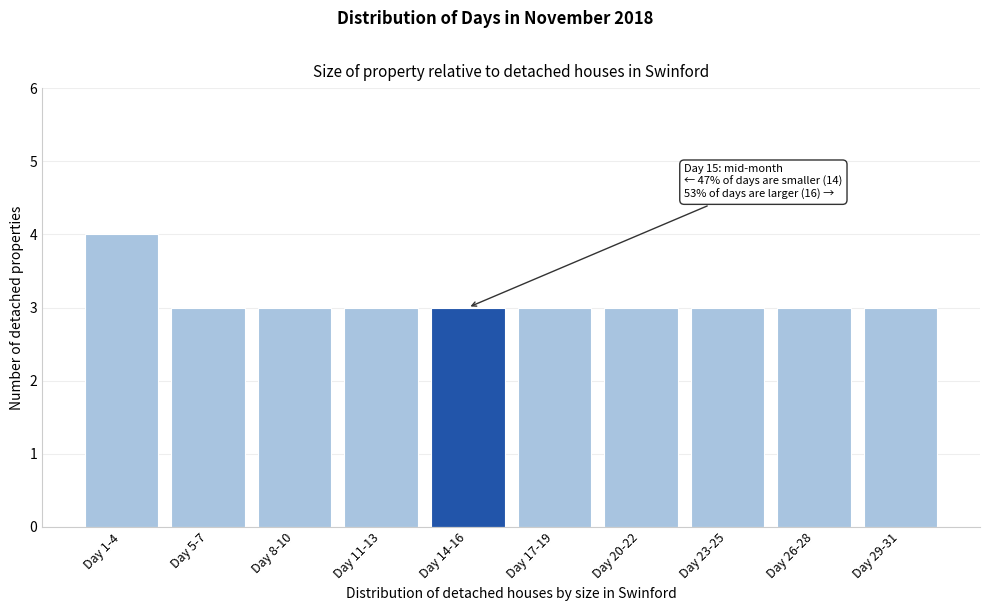

Reading left to right, extract all data points from this chart.

Day 1-4=4	Day 5-7=3	Day 8-10=3	Day 11-13=3	Day 14-16=3	Day 17-19=3	Day 20-22=3	Day 23-25=3	Day 26-28=3	Day 29-31=3